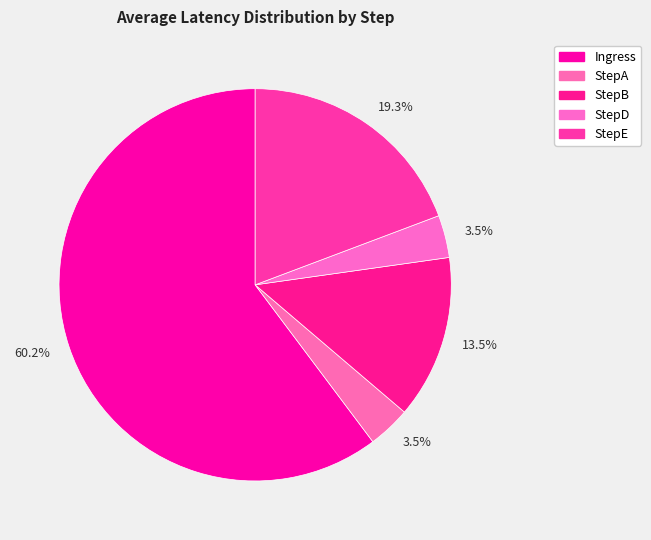

Which slice is the largest?

Ingress